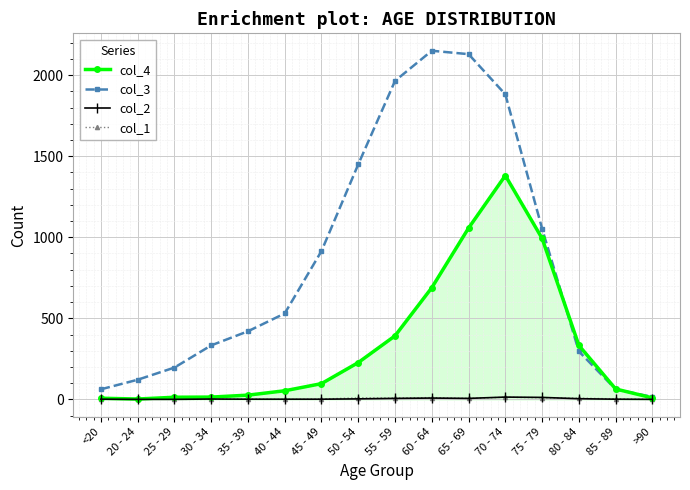

What is the label of the 13th point from the left?

75 - 79